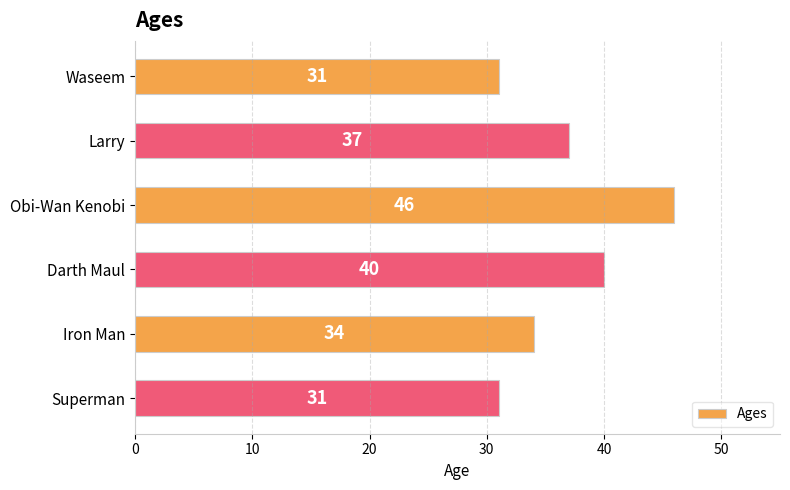

Which category has the highest value across all series?

Obi-Wan Kenobi